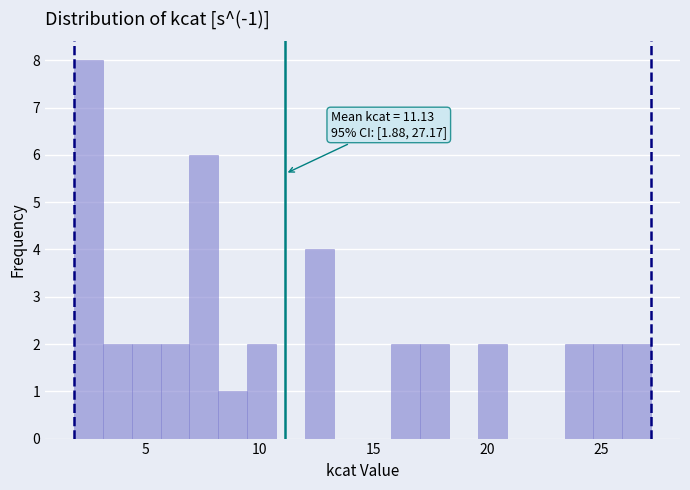

Read against the x-axis, roughly where is the centre of the tallest bar?

2.5